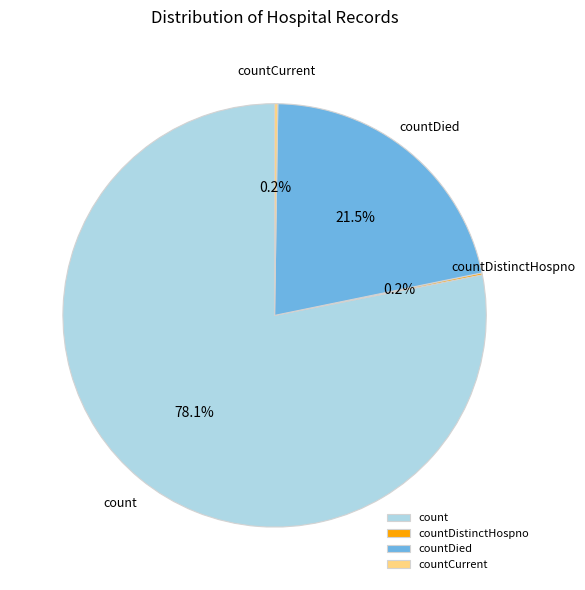

The count slice represents 78% of the pie. True or false?

True